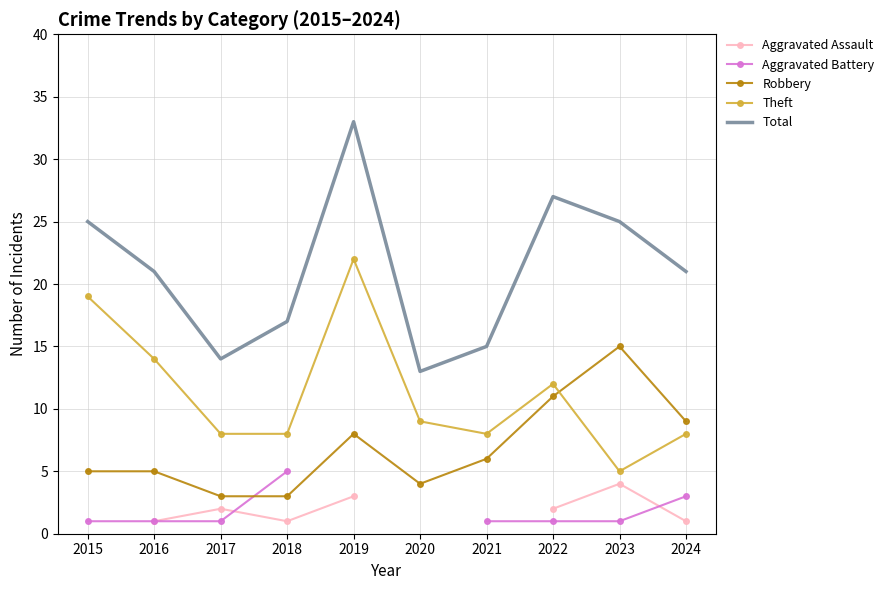

Is the value of Robbery at 2021 greater than the value of Aggravated Assault at 2018?

Yes